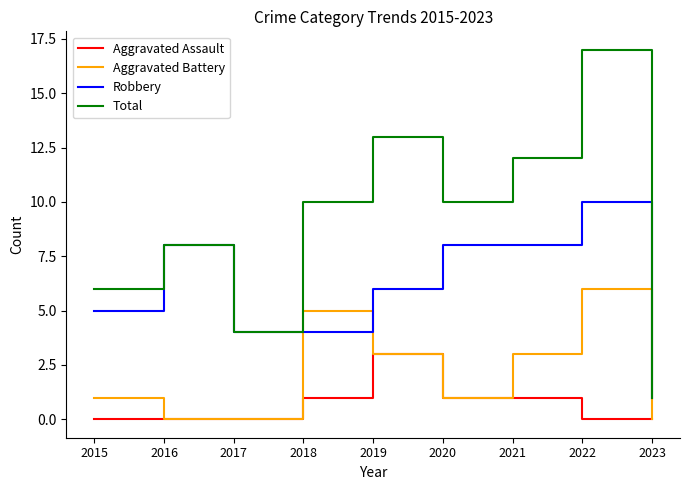

What is the total value across all series at 2022?

33